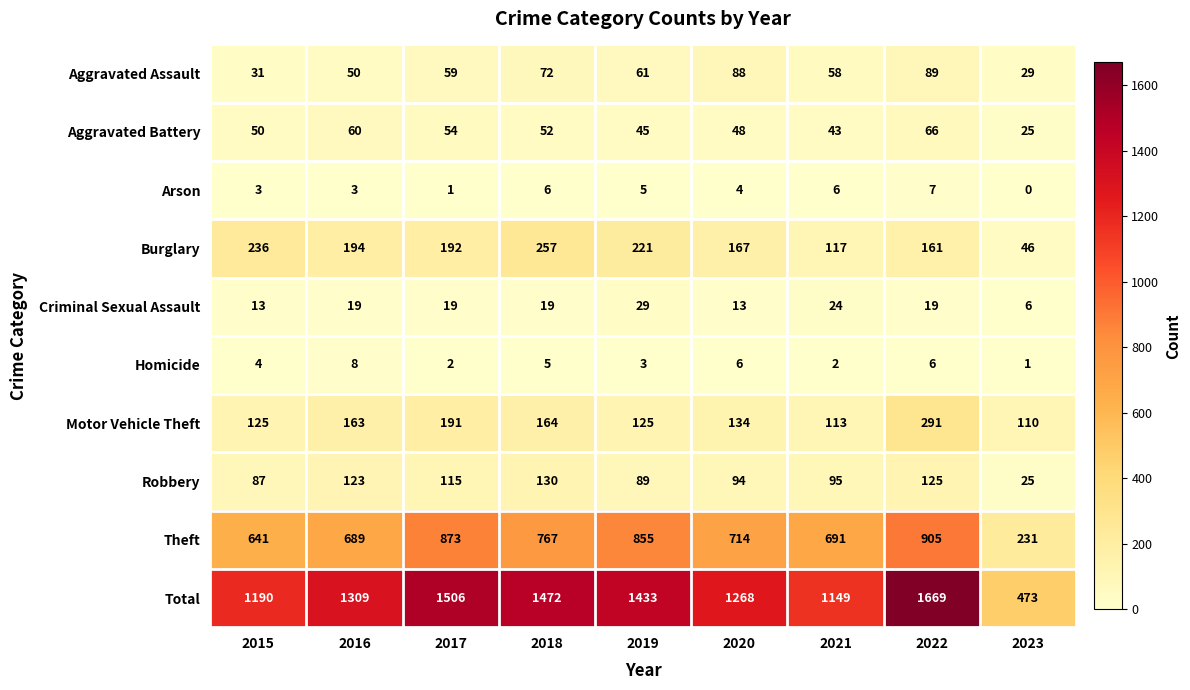

At how many categories does at least one series exceed 965?

8